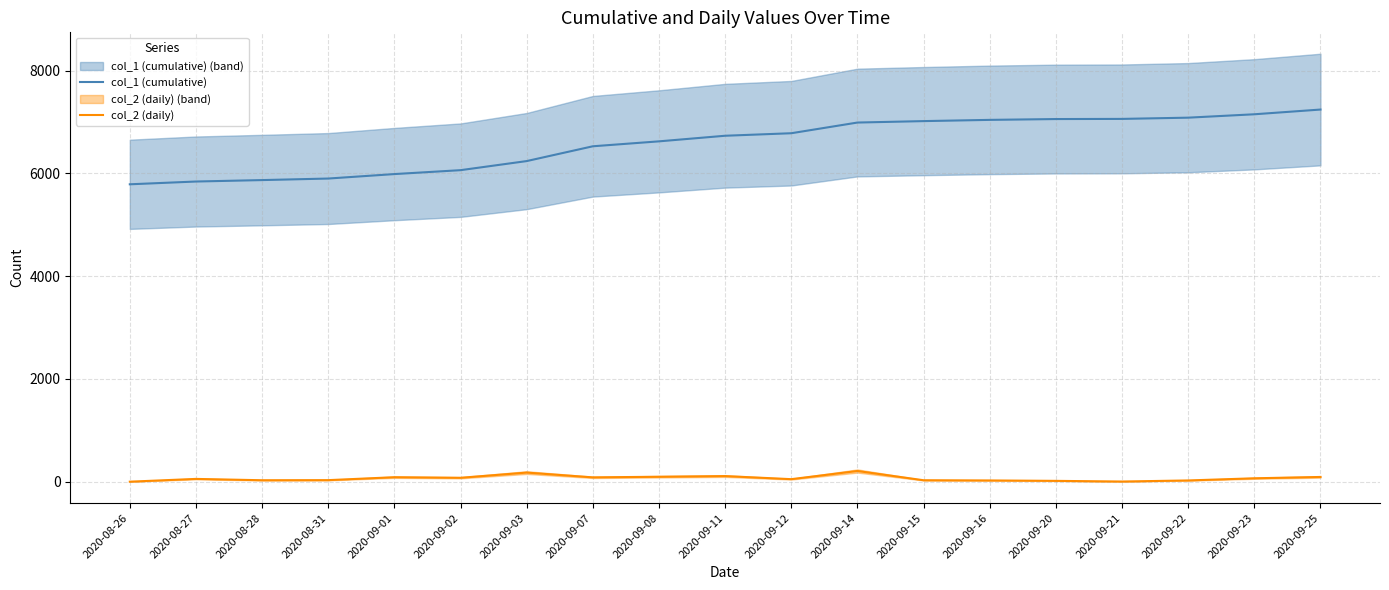

True or false: col_1 (cumulative) has a value of 9395 at 2020-09-16.

False